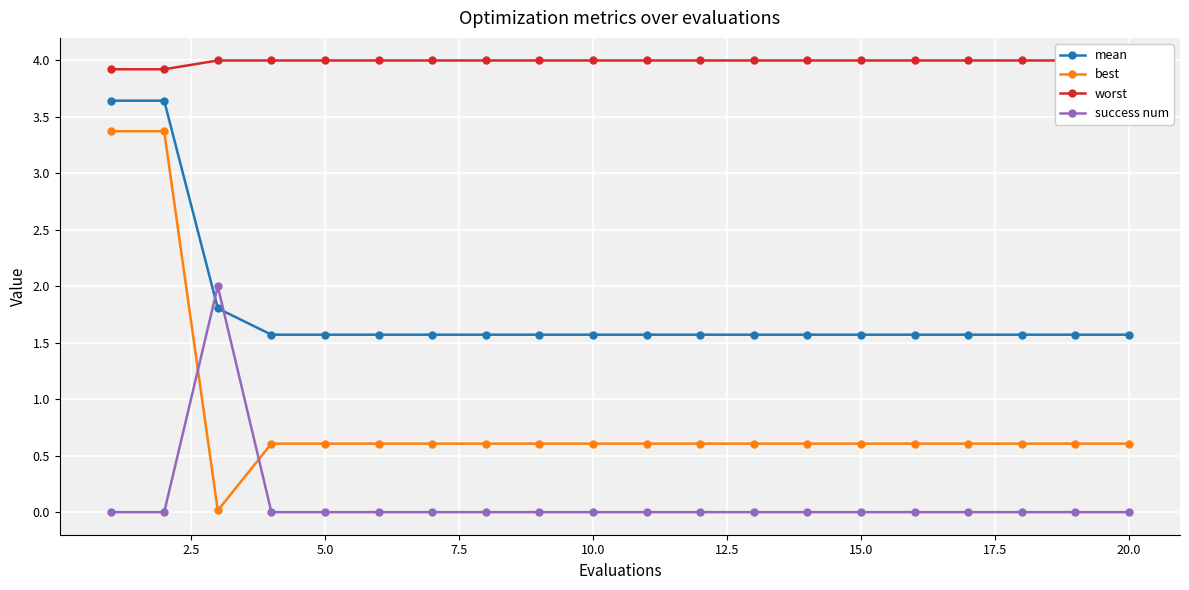

The mean series shows 1.6 at 10.0. True or false?

True